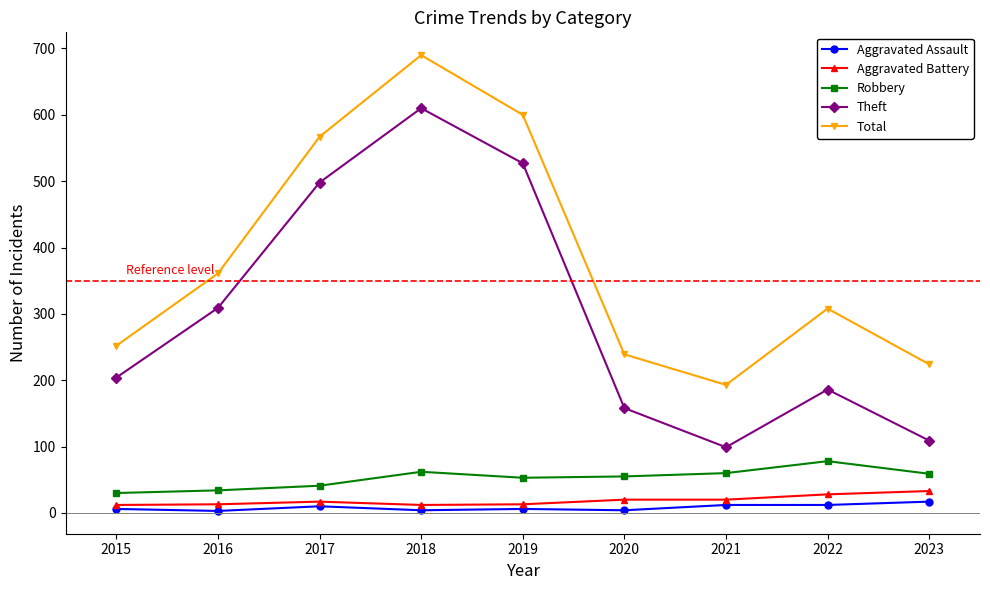

Which series has the widest spread of values?

Theft